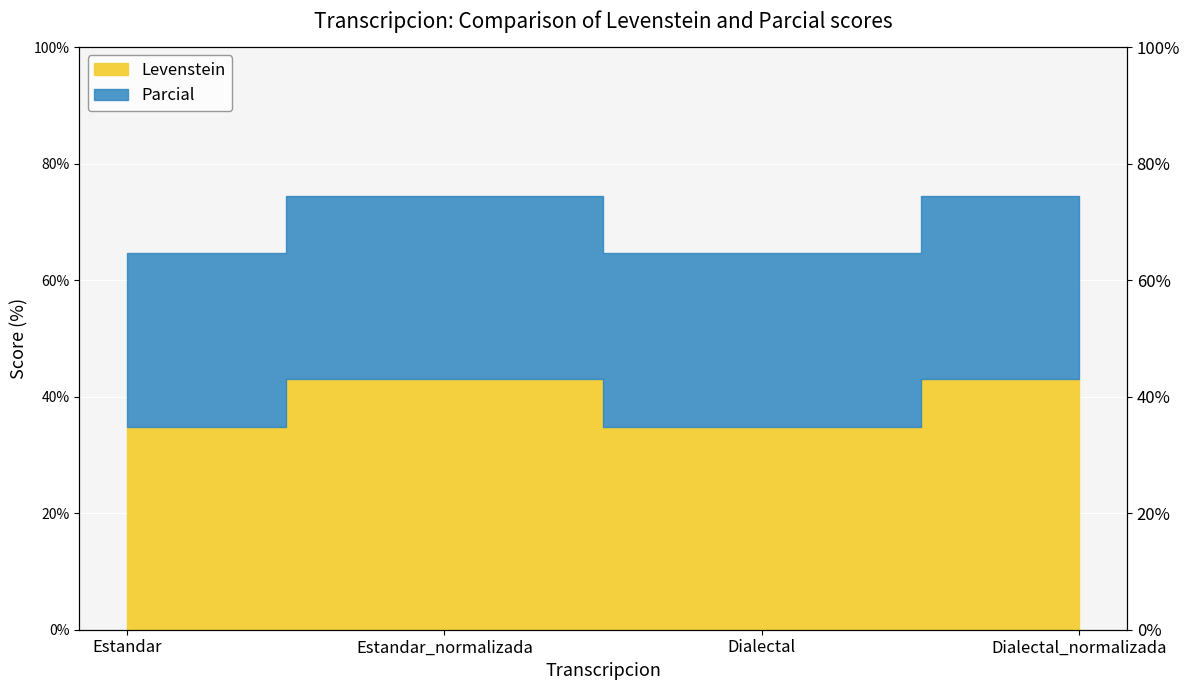

List the series in order of their peak value, highest first.

Parcial, Levenstein